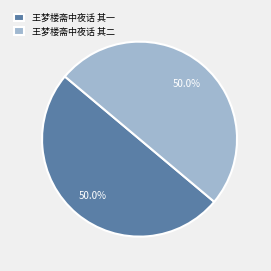

Is it true that 王梦楼斋中夜话 其二 is 40% of the pie?

False